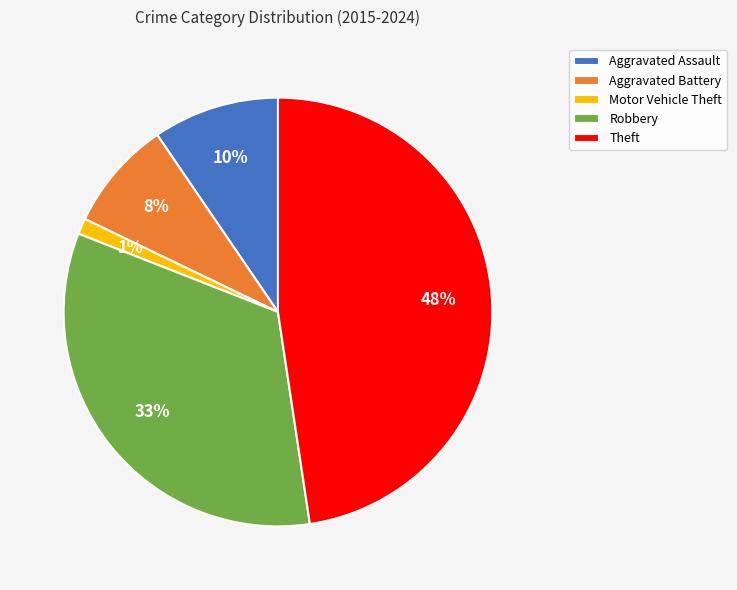

Is it true that Aggravated Assault is 10% of the pie?

True